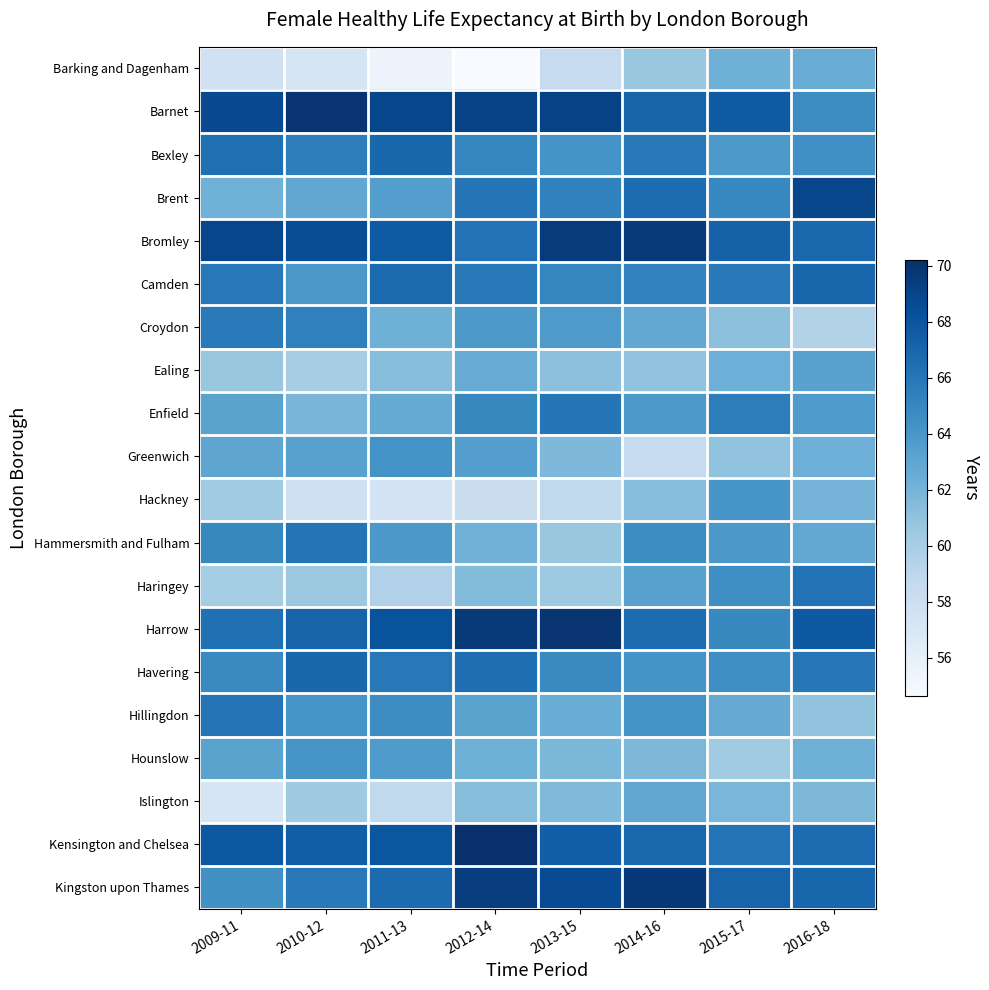

Count the number of categories in the chart.

8